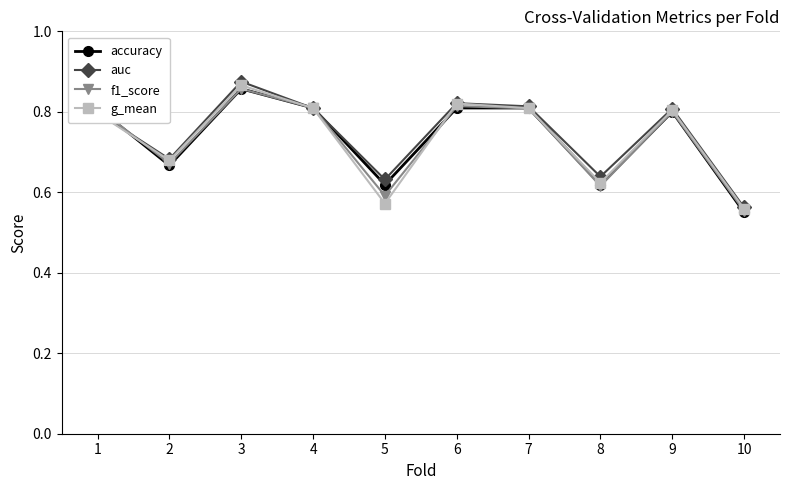

Does the chart display data point markers on the line(s)?

Yes